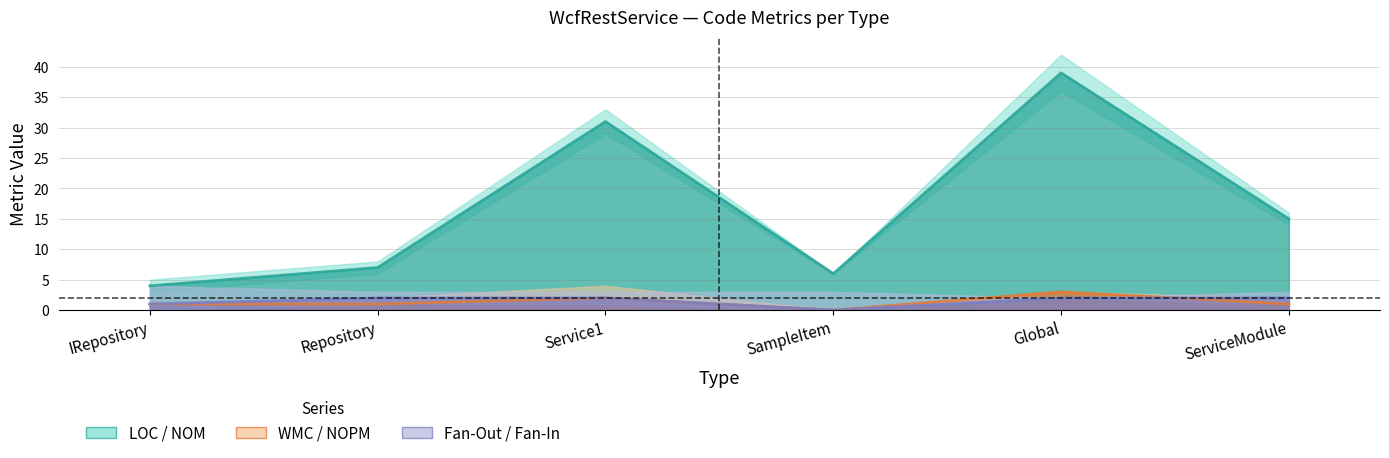

Reading left to right, what are all the values shown in this chart?

LOC: 4	7	31	6	39	15
NOM: 1	1	2	0	3	1
Fan-Out: 1	2	2	0	2	2